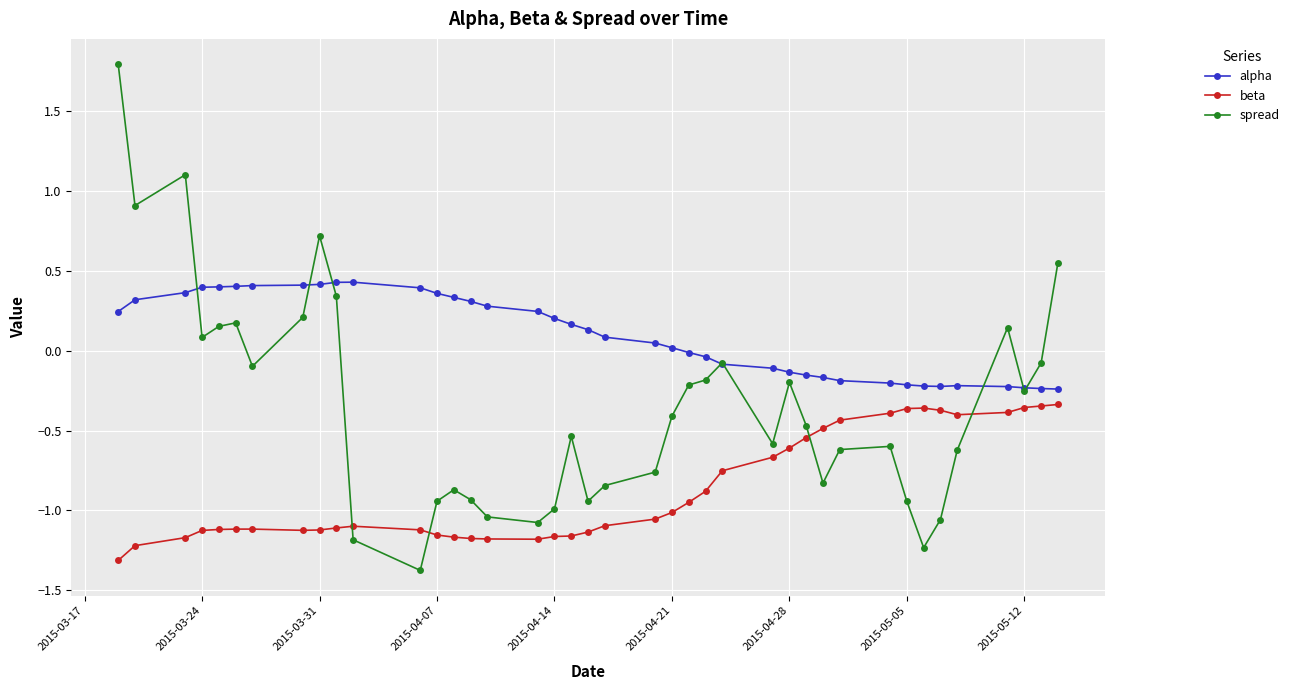

Which series has the largest range (max minus min)?

spread